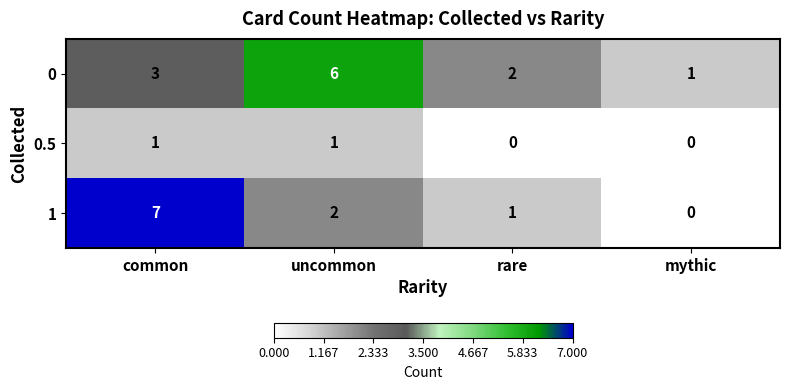

Rank the series by their average value, from highest to lowest.

0, 1, 0.5